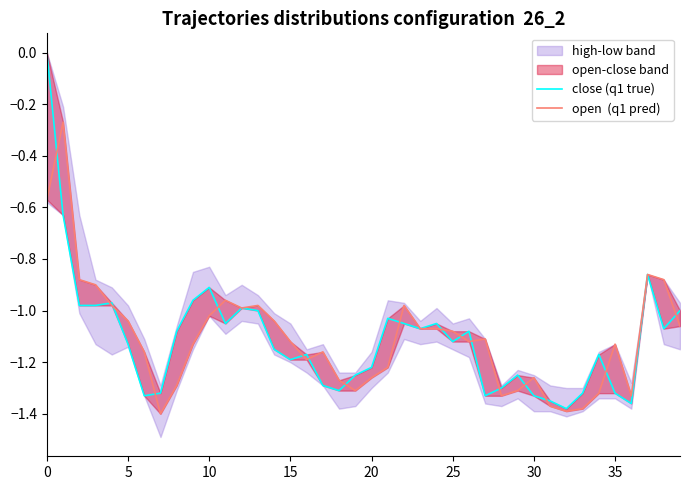

What is the label of the 31st point from the right?

9